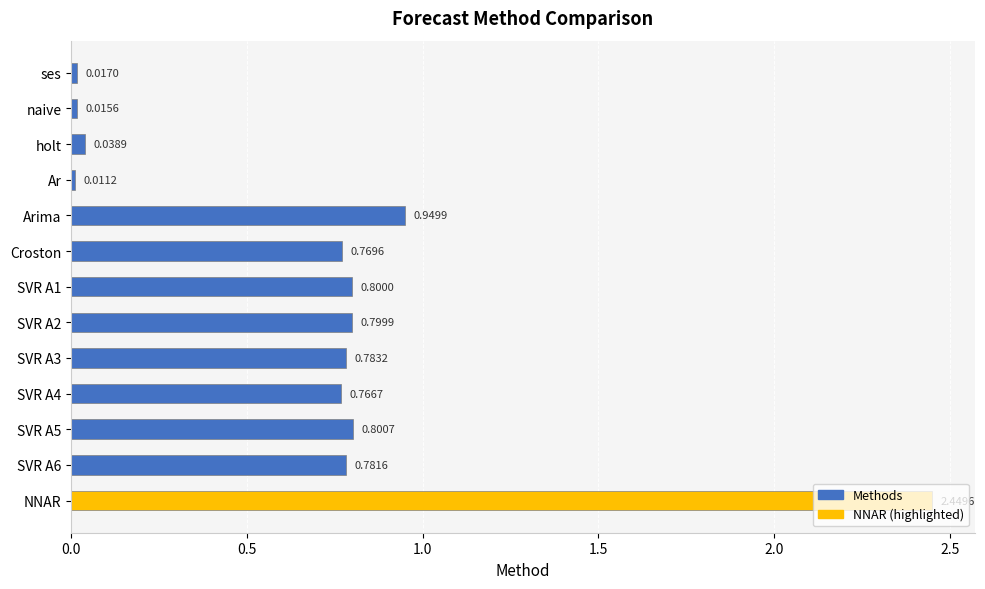

Between SVR A2 and SVR A5, which is larger?

SVR A5